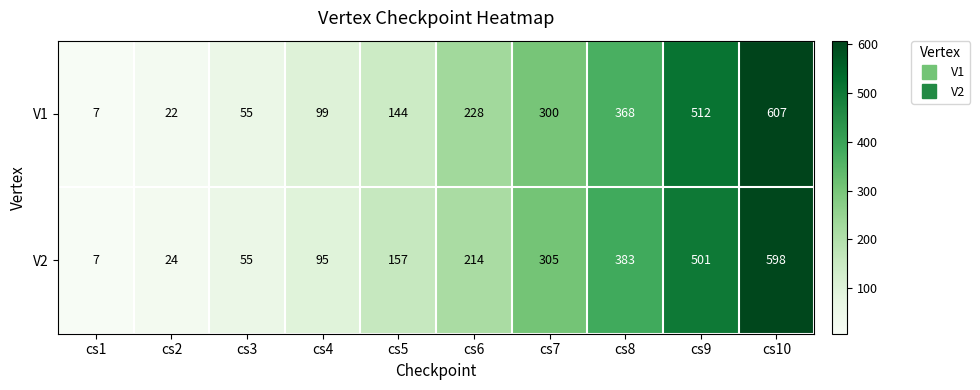

Which series has the largest range (max minus min)?

V1